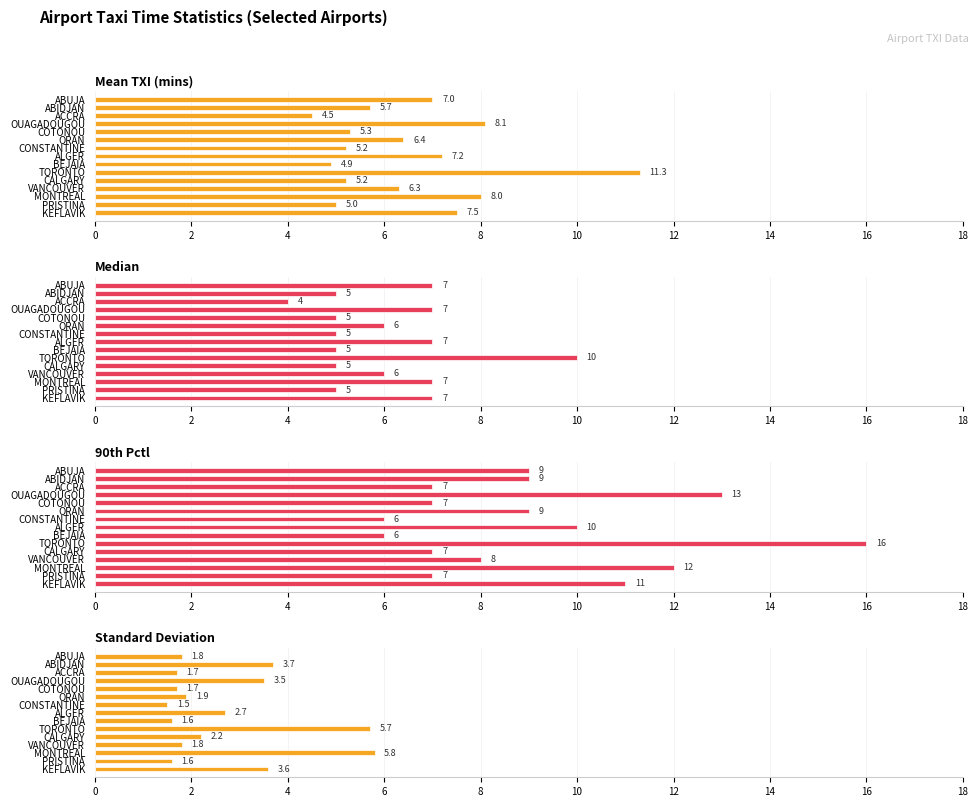

What is the label of the 3rd bar from the right?

ACCRA